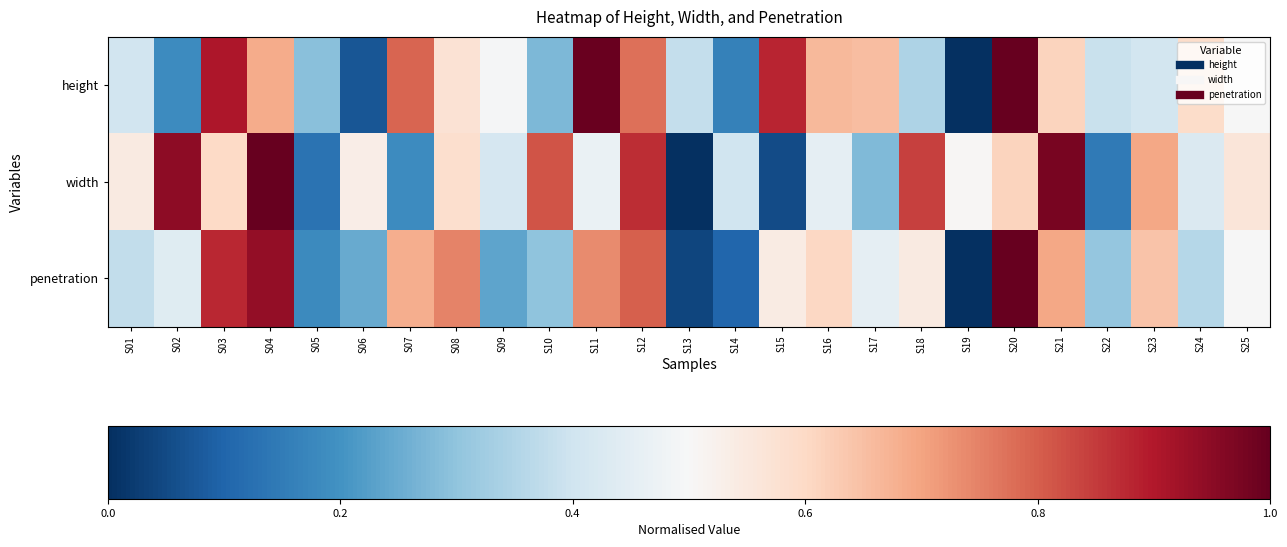

At how many categories does at least one series exceed 0?

25